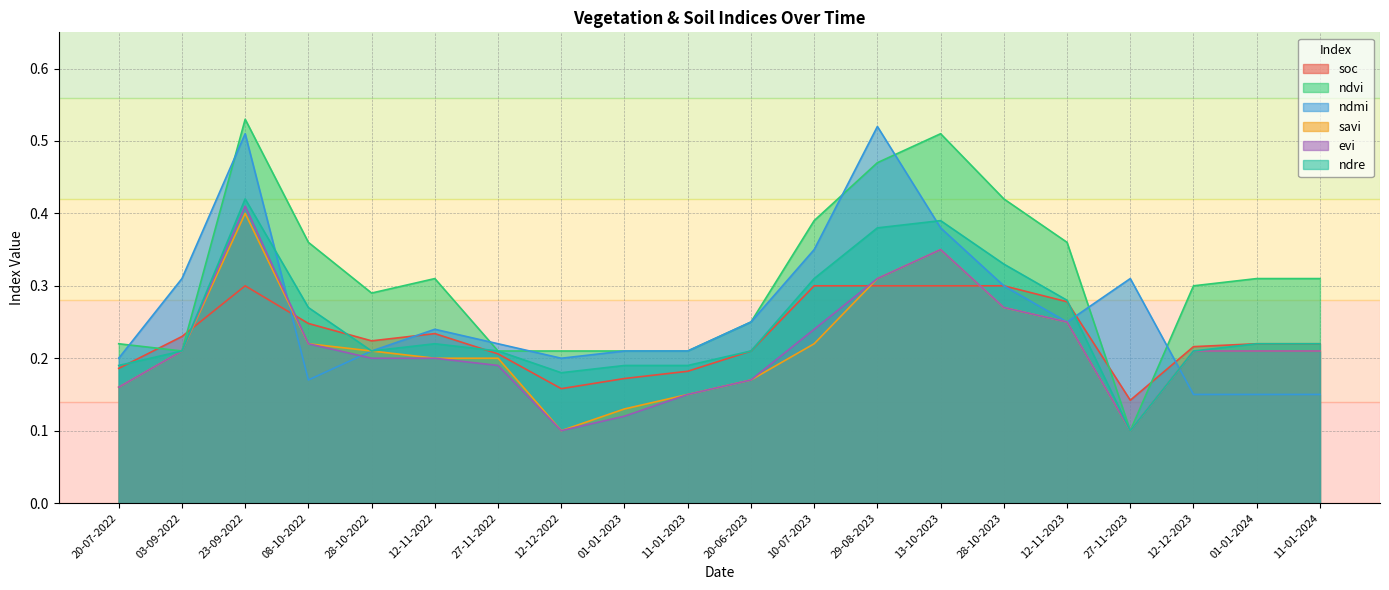

What is the difference between the maximum and minimum values in the soc series?

0.2